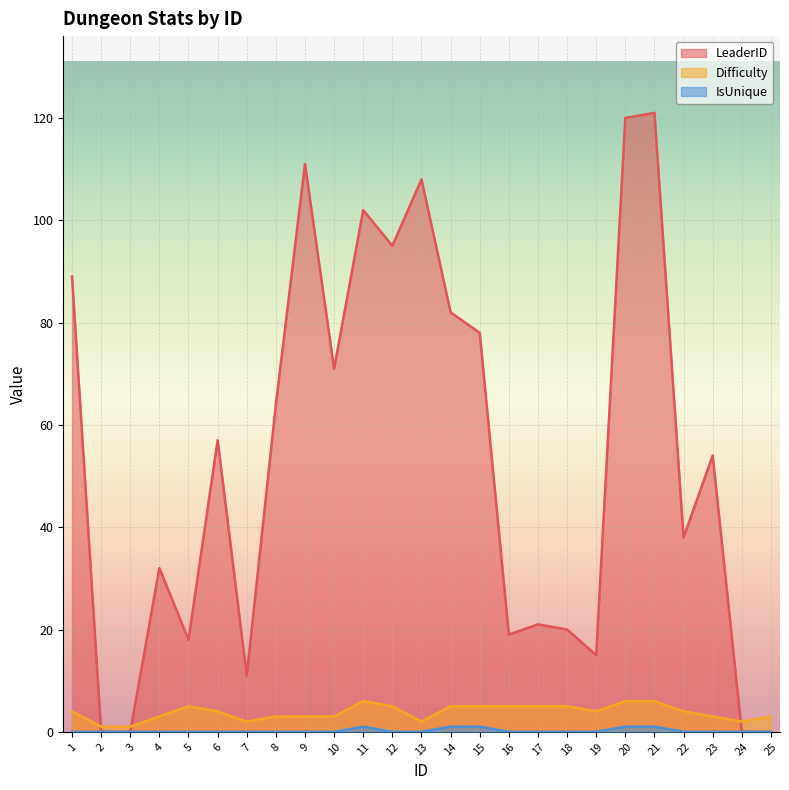

At which category is the sum across all series the highest?

21